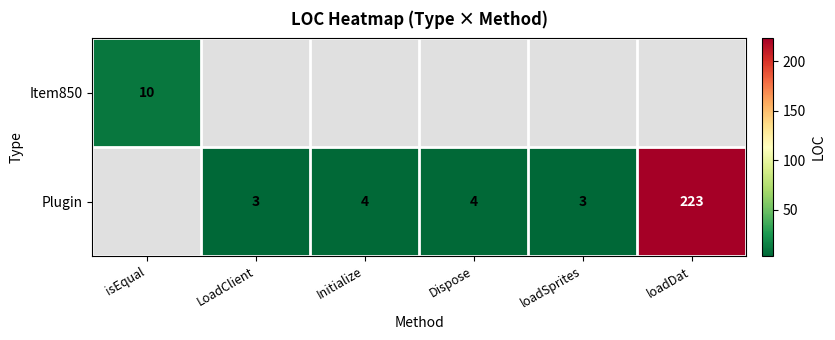

Is the value of Plugin at Initialize greater than the value of Item850 at isEqual?

No